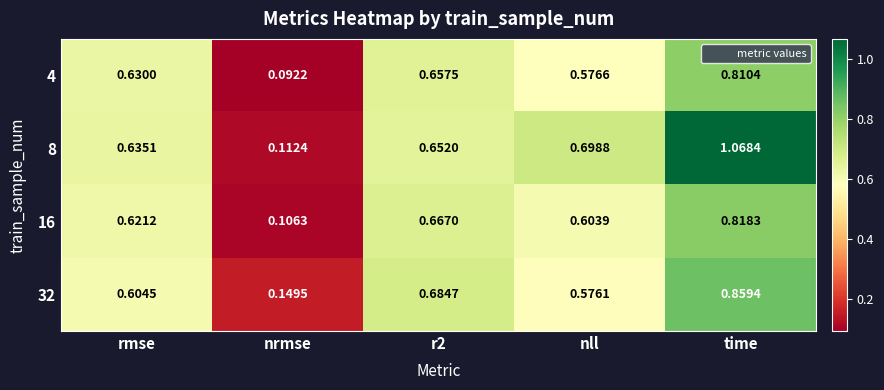

At which label is 16 closest to 0?

nrmse